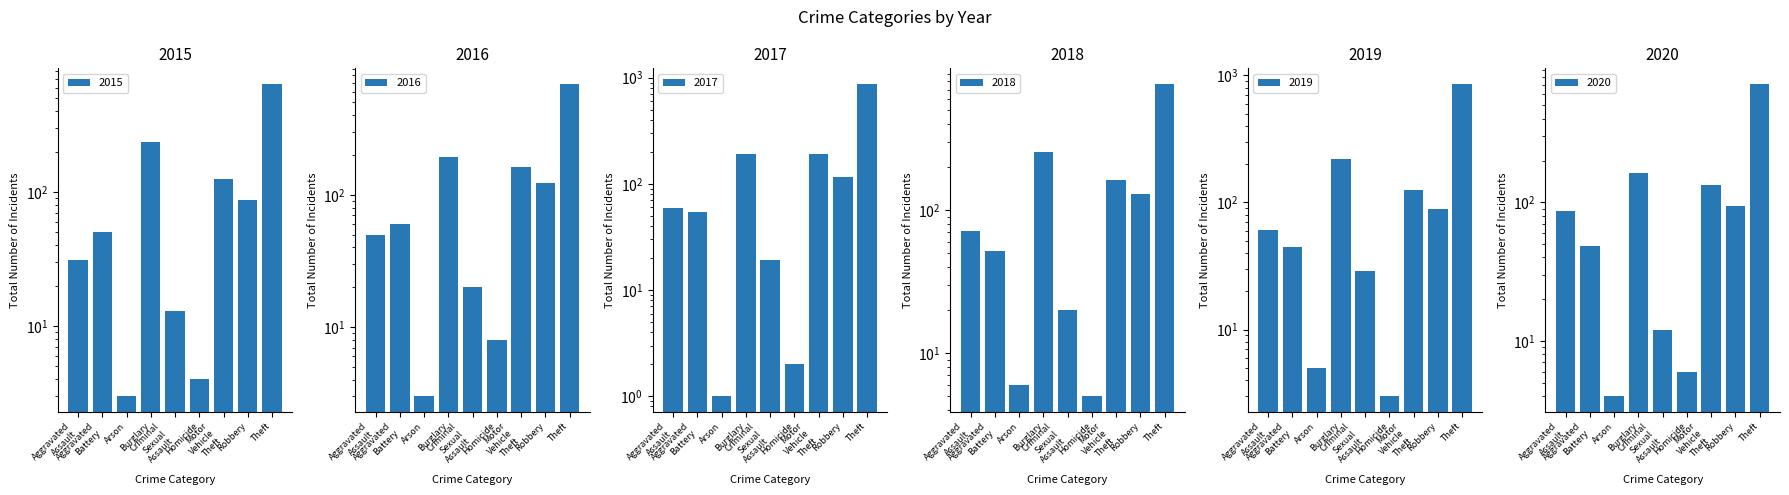

Is the value of 2020 at Motor Vehicle Theft greater than the value of 2017 at Motor Vehicle Theft?

No